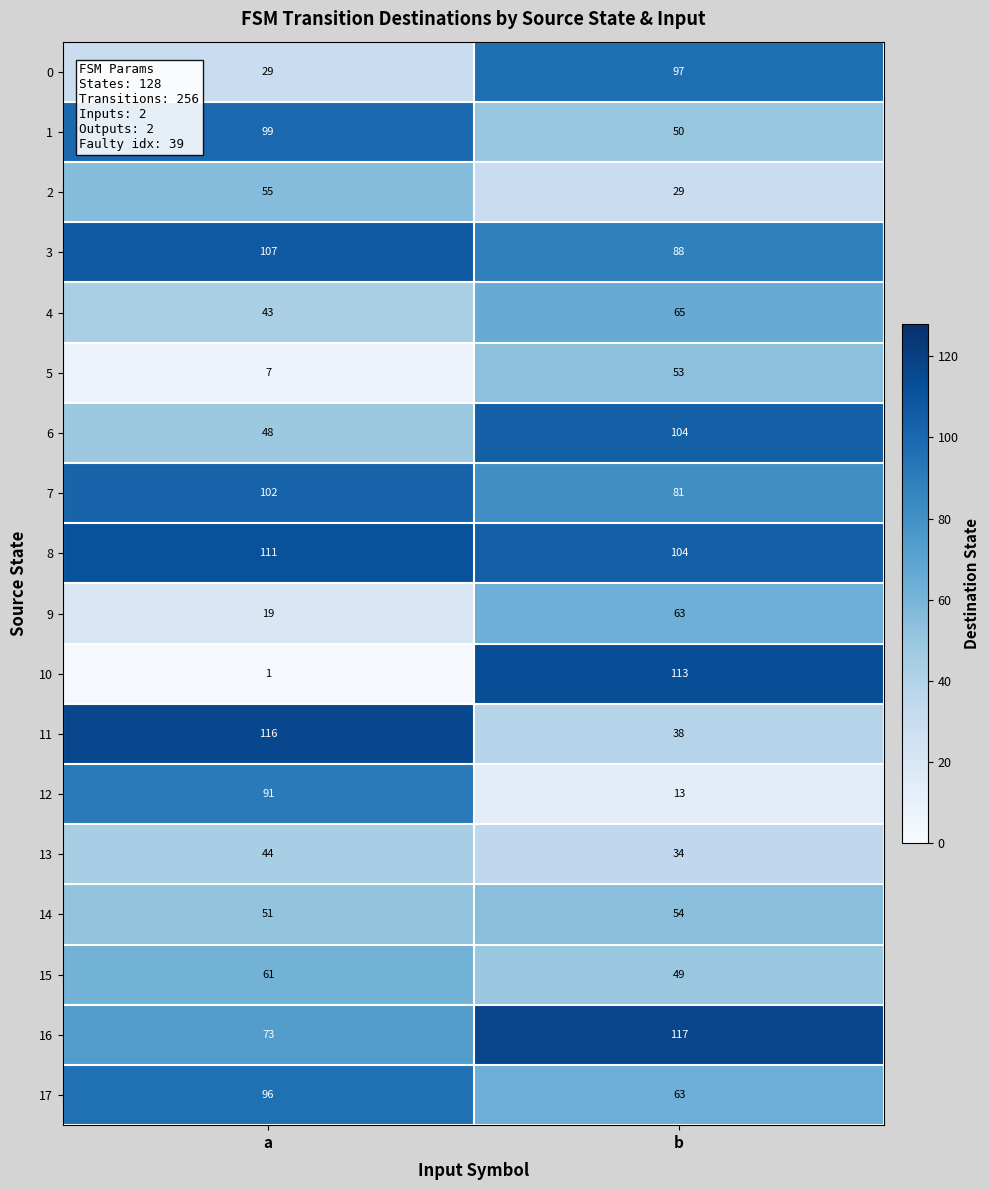

What is the approximate value of 14 at a?

51